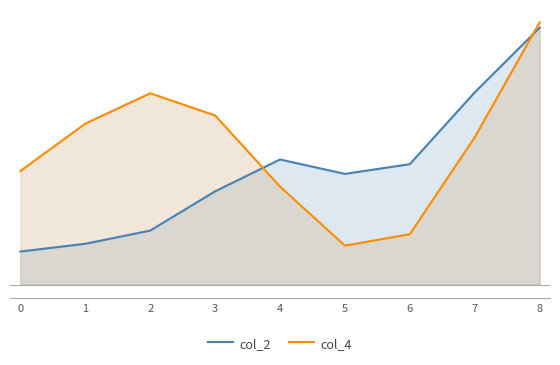

True or false: col_2 and col_4 cross at least once.

True